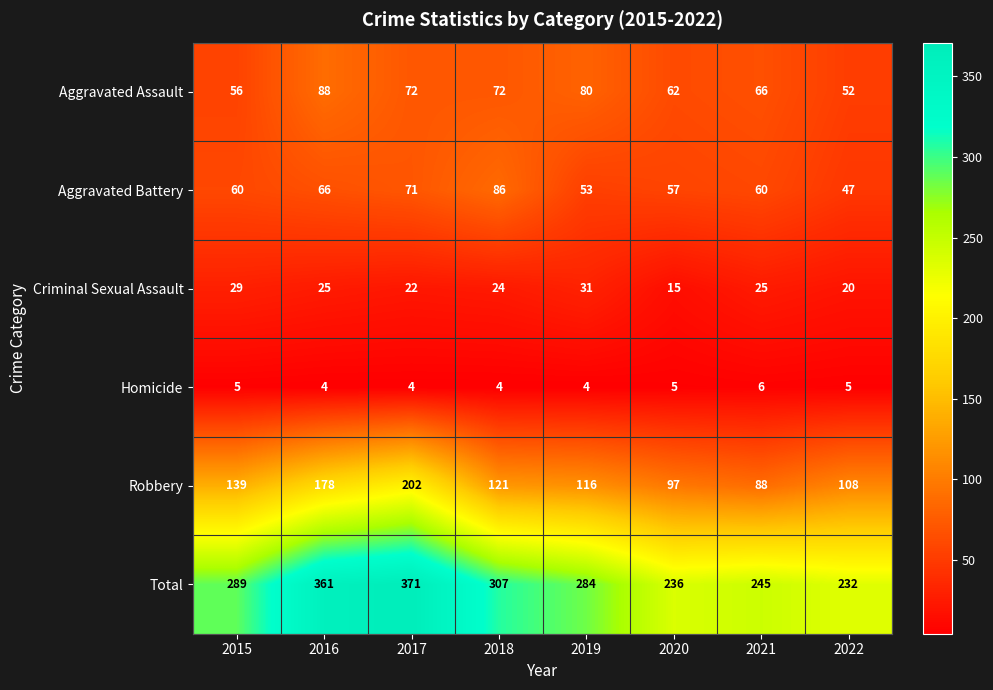

What is the difference between the second highest and second lowest values in the Aggravated Assault series?

24